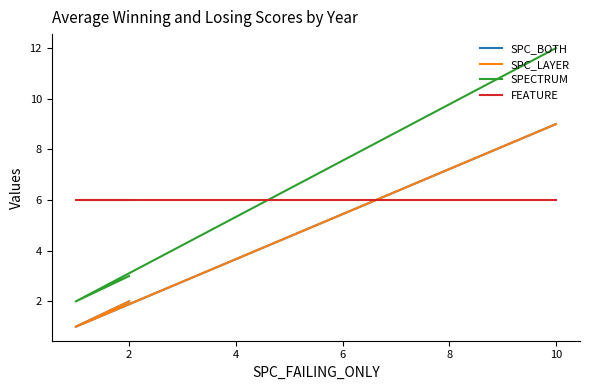

At how many categories does at least one series exceed 9?

1